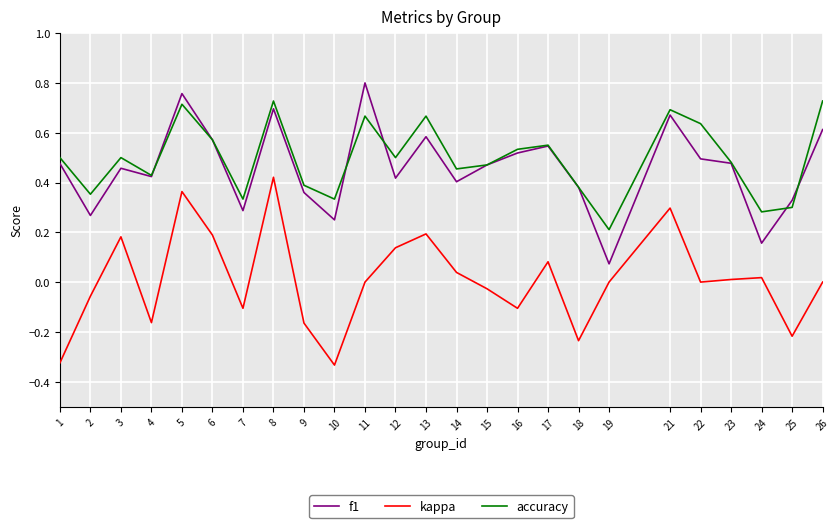

Rank the series at 11 from lowest to highest value.

kappa, accuracy, f1